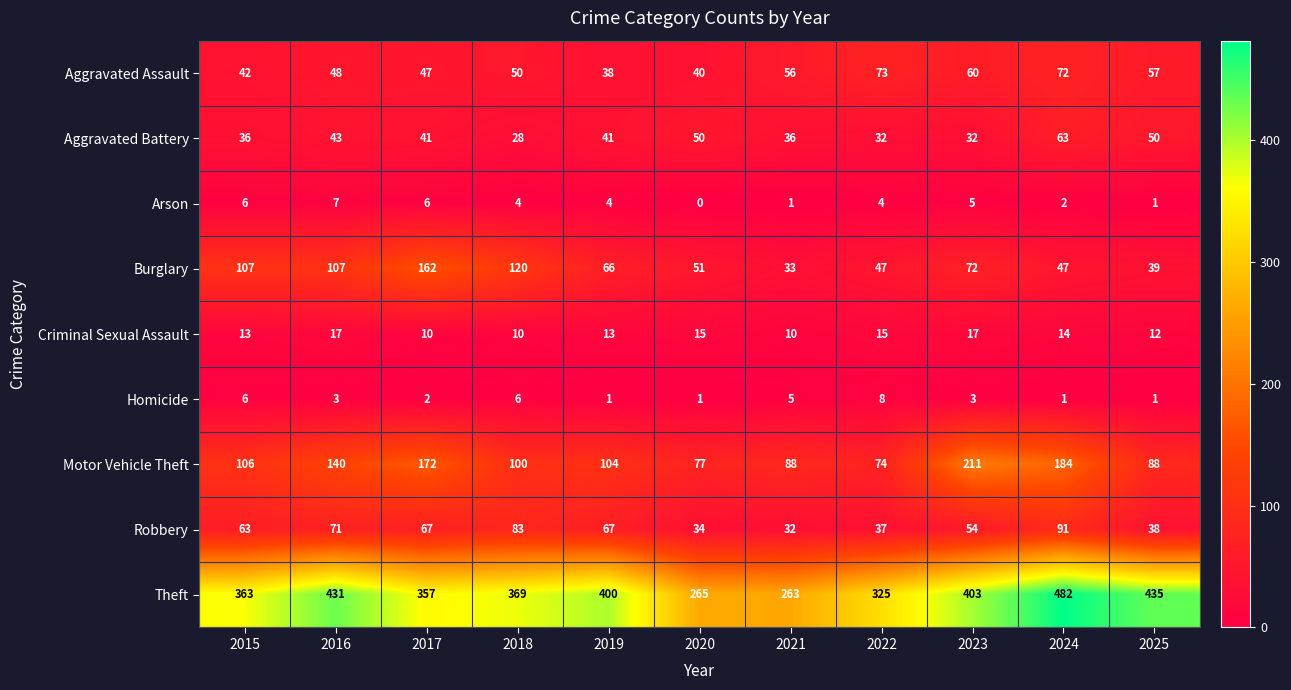

List the series in order of their peak value, lowest first.

Arson, Homicide, Criminal Sexual Assault, Aggravated Battery, Aggravated Assault, Robbery, Burglary, Motor Vehicle Theft, Theft